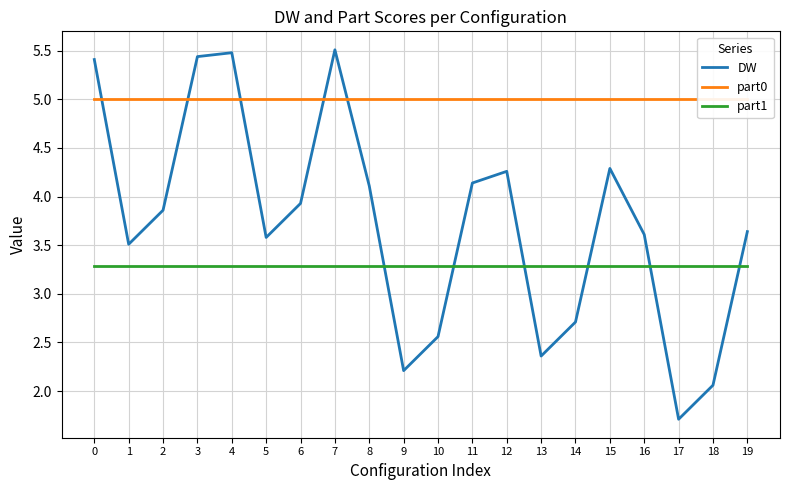

How many values in the DW series are below 3?

6